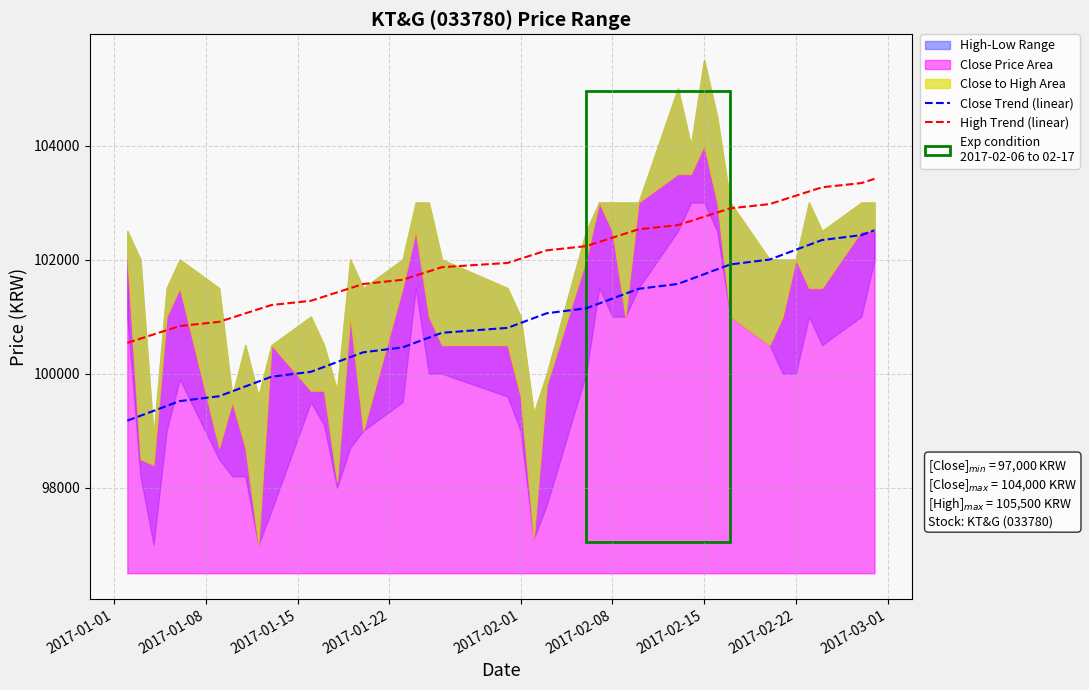

True or false: Close Trend (linear) and High Trend (linear) cross at least once.

False